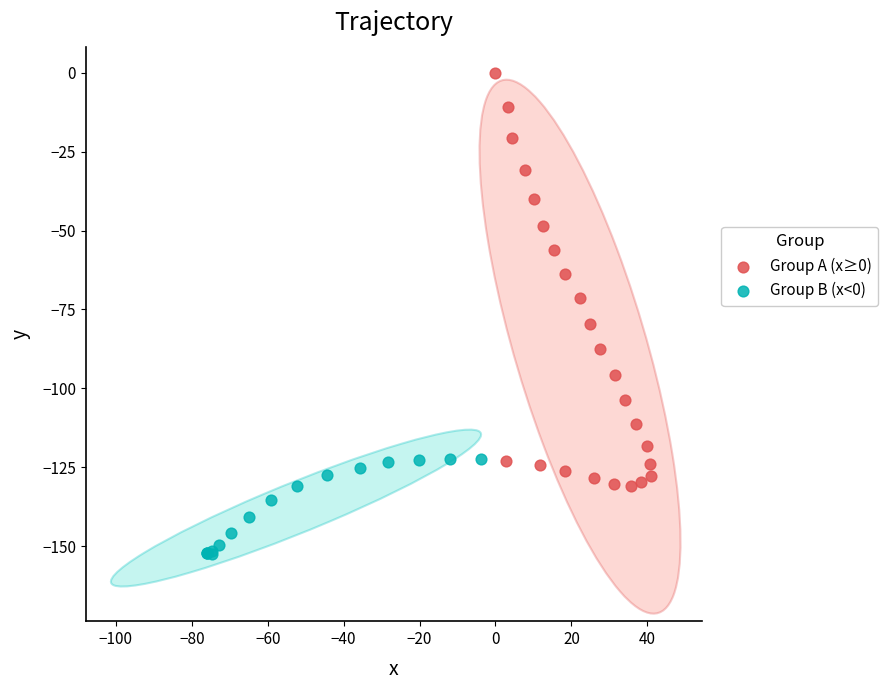

Which series contains the highest Y value?

Group A (x≥0)